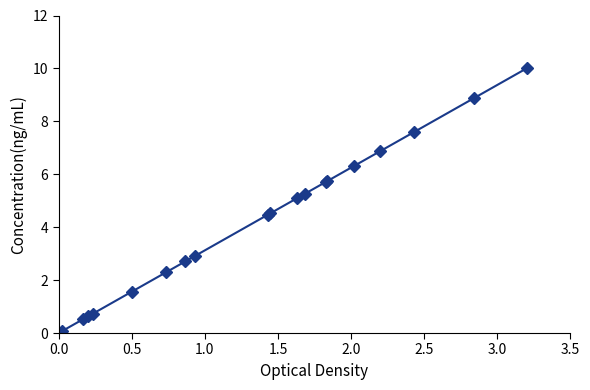

True or false: the data has more than 2 interior local peaks.

False